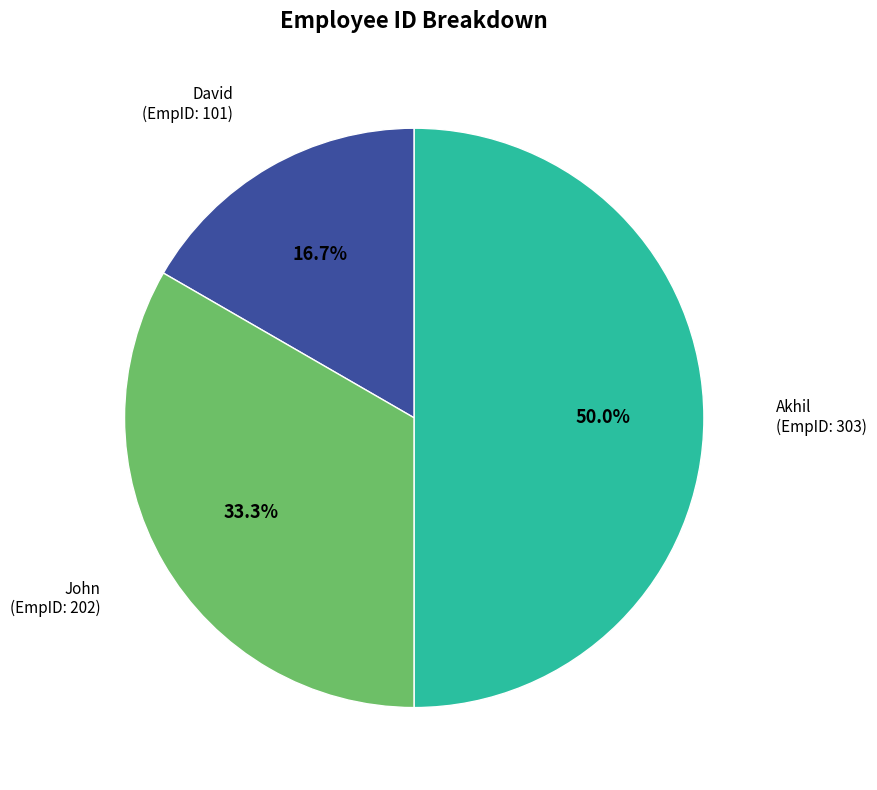

How many segments does this pie chart have?

3